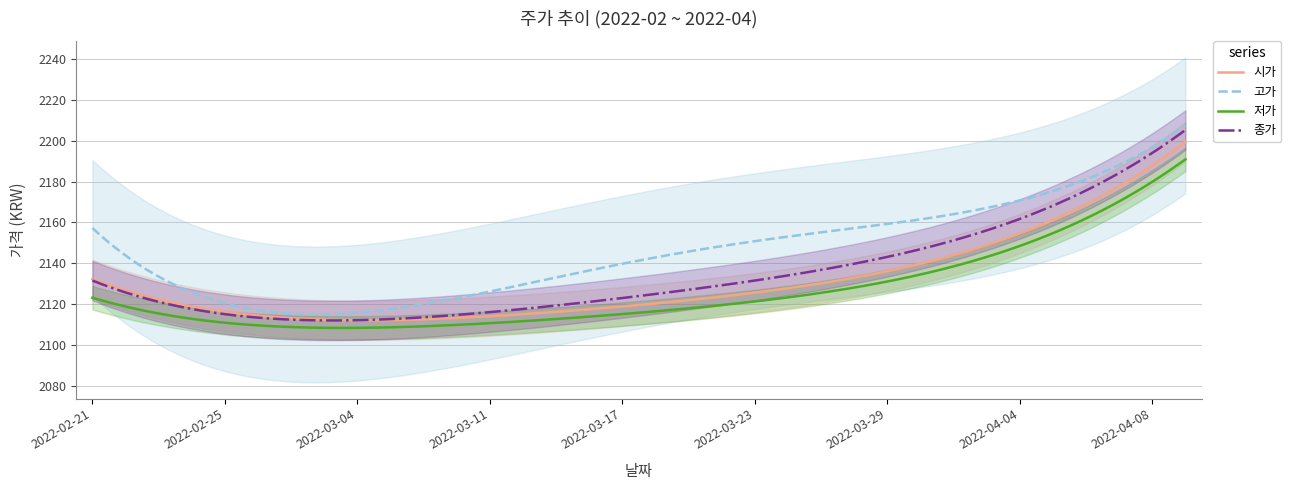

What is the lowest value of the 고가 series?

2115.0